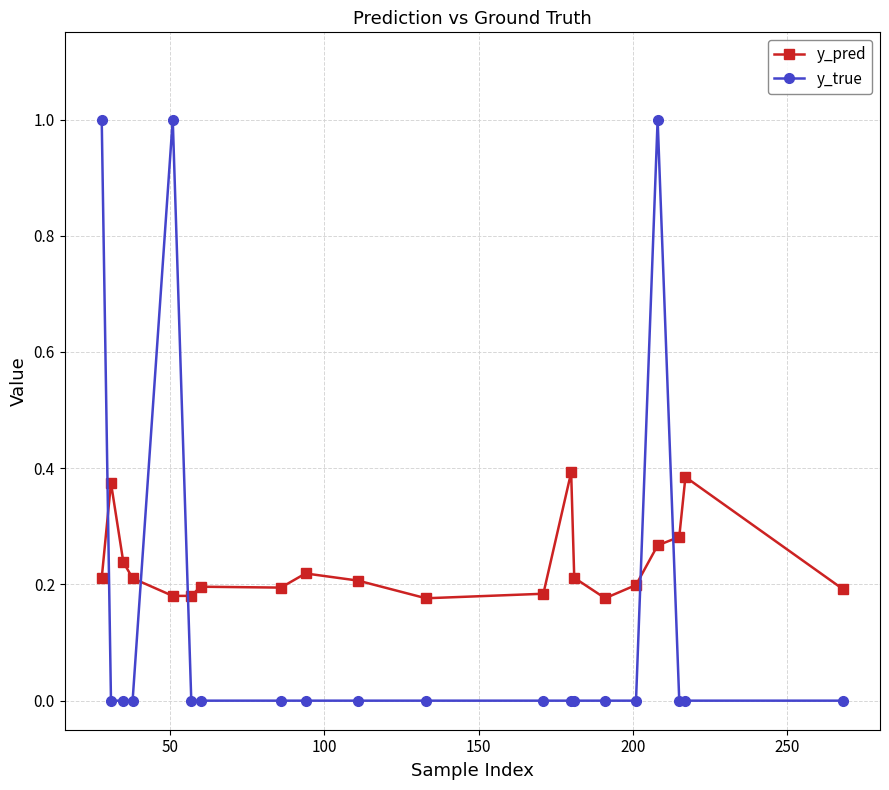

True or false: y_pred and y_true cross at least once.

True